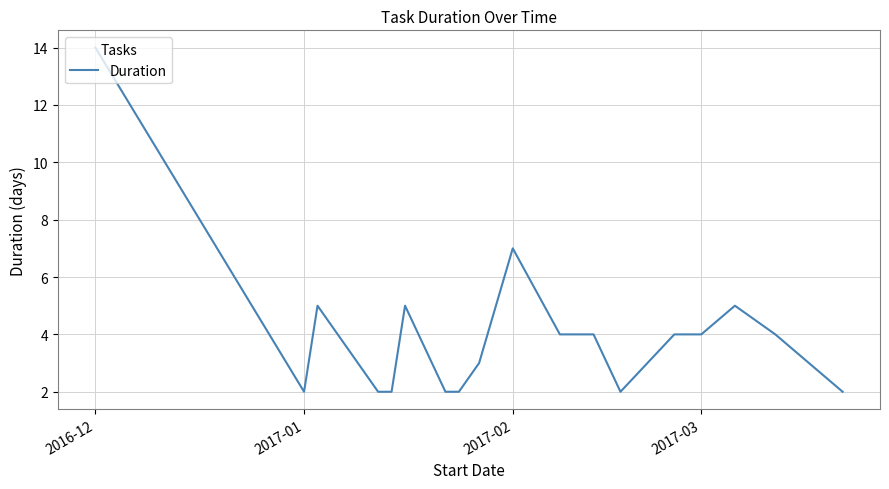

What is the maximum value shown in the chart?

14